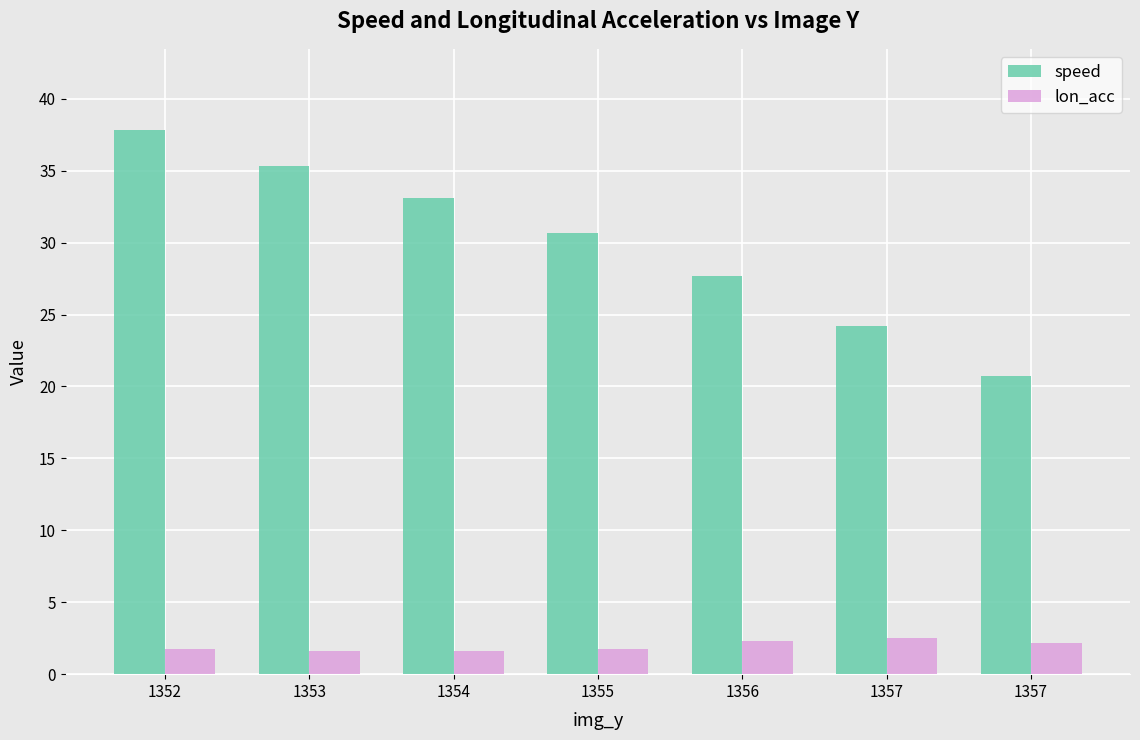

How many series are shown in this chart?

2